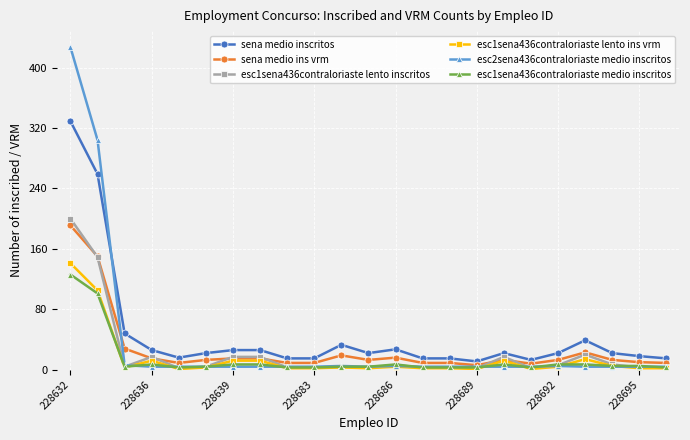

Which series has the largest range (max minus min)?

esc2sena436contraloriaste medio inscritos